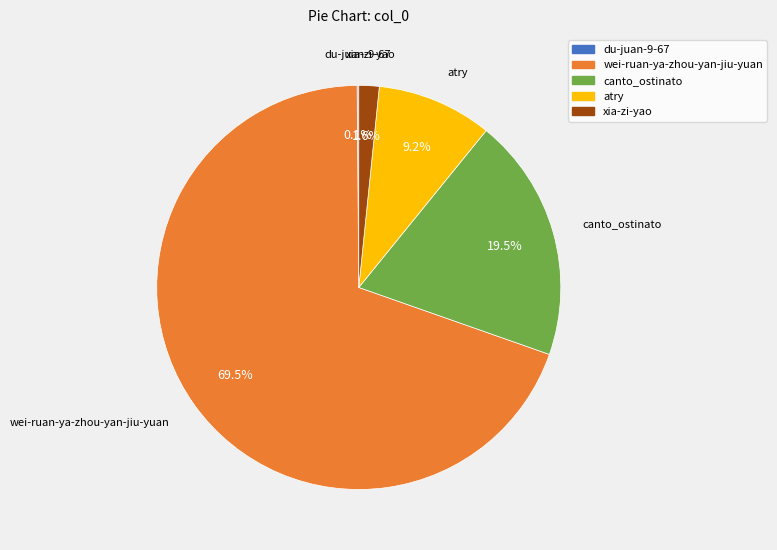

To the nearest percent, what is the combined percentage of wei-ruan-ya-zhou-yan-jiu-yuan and canto_ostinato?

89%